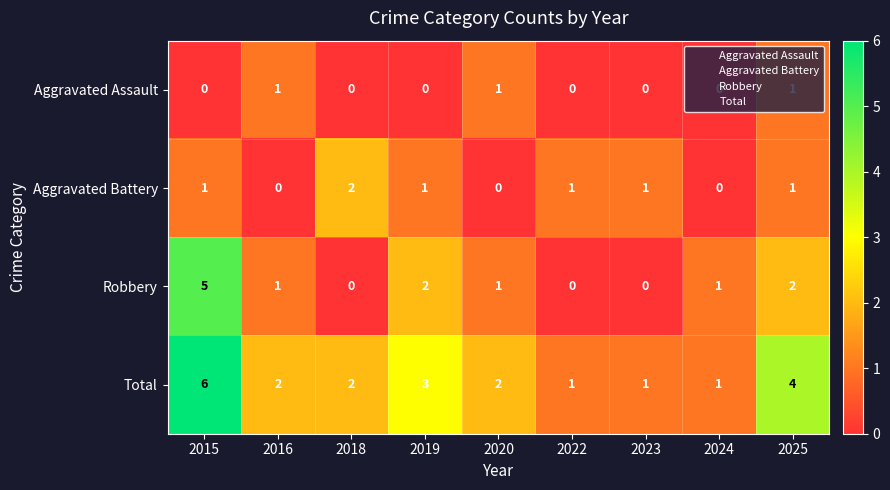

What is the total value across all series at 2018?

4